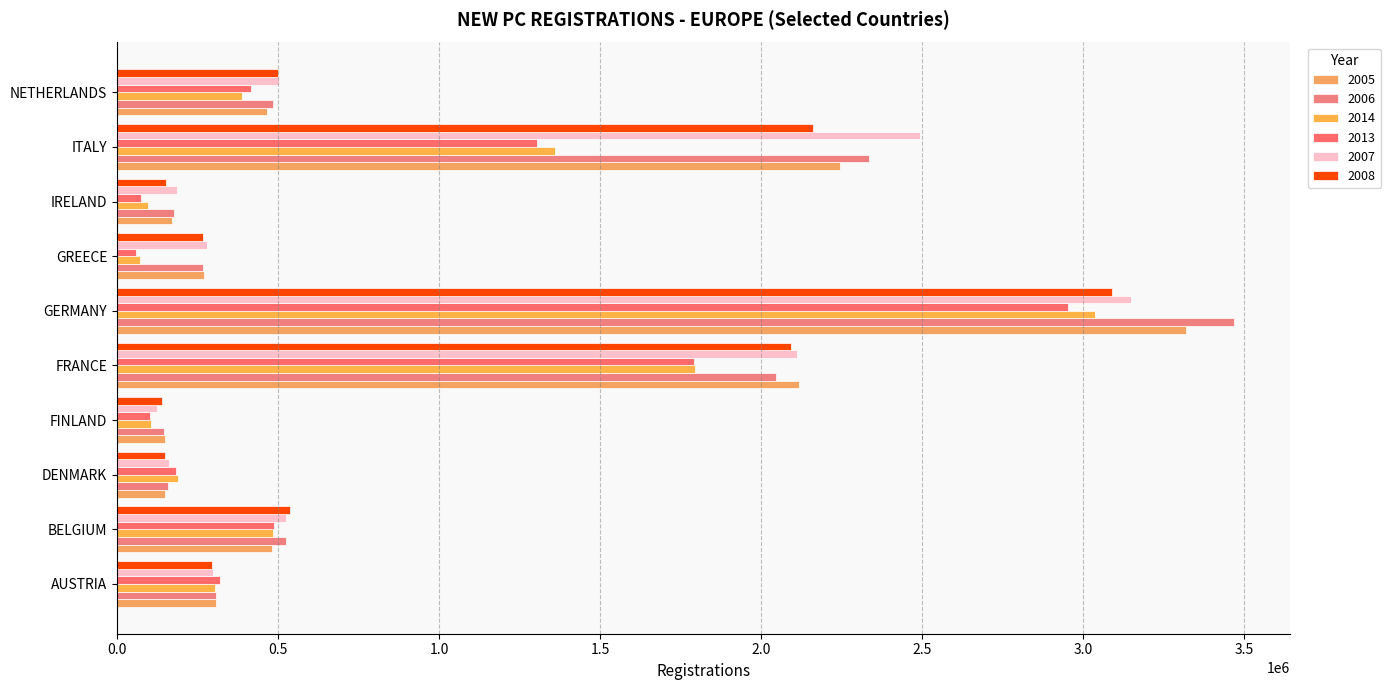

What position from the left is NETHERLANDS?

10